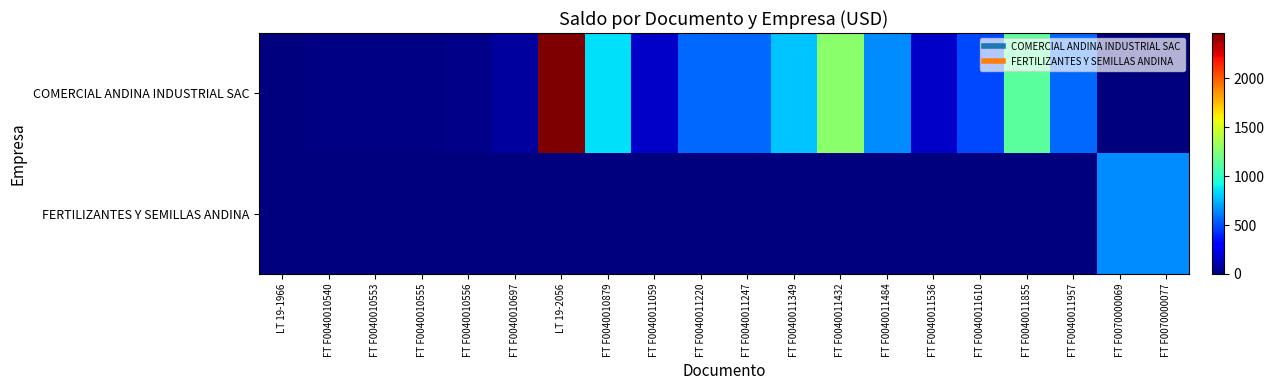

Reading right to left, extract all data points from this chart.

COMERCIAL ANDINA INDUSTRIAL SAC: FT F0070000077=0.0	FT F0070000069=0.0	FT F0040011957=566.4	FT F0040011855=1132.8	FT F0040011610=483.9	FT F0040011536=161.2	FT F0040011484=649.2	FT F0040011432=1278.5	FT F0040011349=782.0	FT F0040011247=566.4	FT F0040011220=566.4	FT F0040011059=161.2	FT F0040010879=849.6	LT 19-2056=2463.0	FT F0040010697=76.2	FT F0040010556=25.5	FT F0040010555=17.0	FT F0040010553=17.0	FT F0040010540=15.7	LT 19-1966=9.5
FERTILIZANTES Y SEMILLAS ANDINA: FT F0070000077=650.0	FT F0070000069=650.1	FT F0040011957=0.0	FT F0040011855=0.0	FT F0040011610=0.0	FT F0040011536=0.0	FT F0040011484=0.0	FT F0040011432=0.0	FT F0040011349=0.0	FT F0040011247=0.0	FT F0040011220=0.0	FT F0040011059=0.0	FT F0040010879=0.0	LT 19-2056=0.0	FT F0040010697=0.0	FT F0040010556=0.0	FT F0040010555=0.0	FT F0040010553=0.0	FT F0040010540=0.0	LT 19-1966=0.0